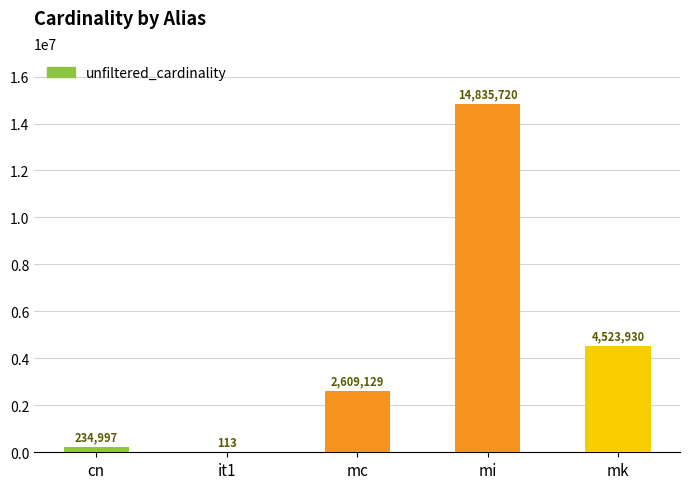

What is the ratio of the value at mk to the value at cn?

19.3